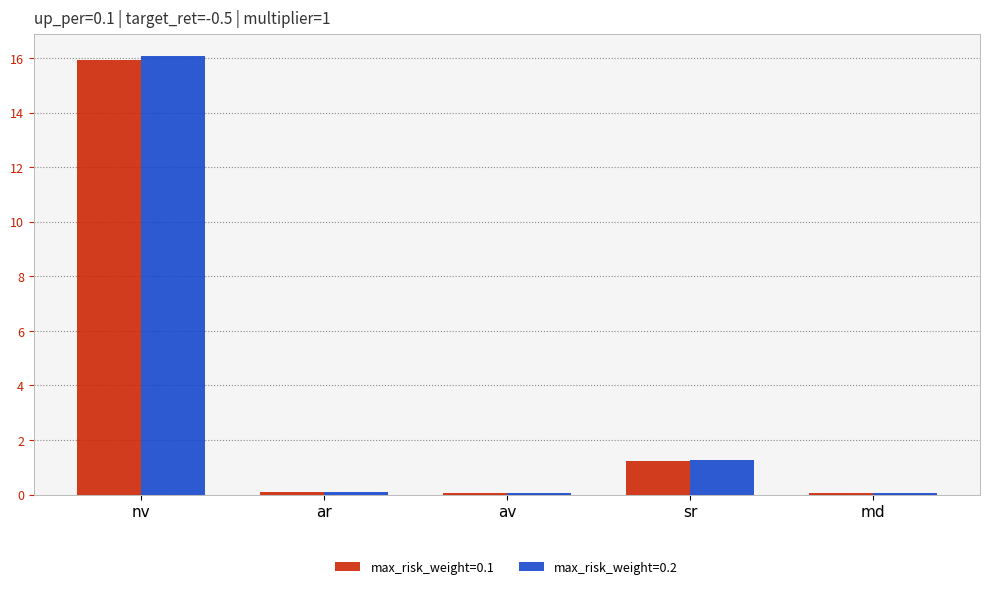

What is the difference between the max_risk_weight=0.2 values at sr and ar?

1.2